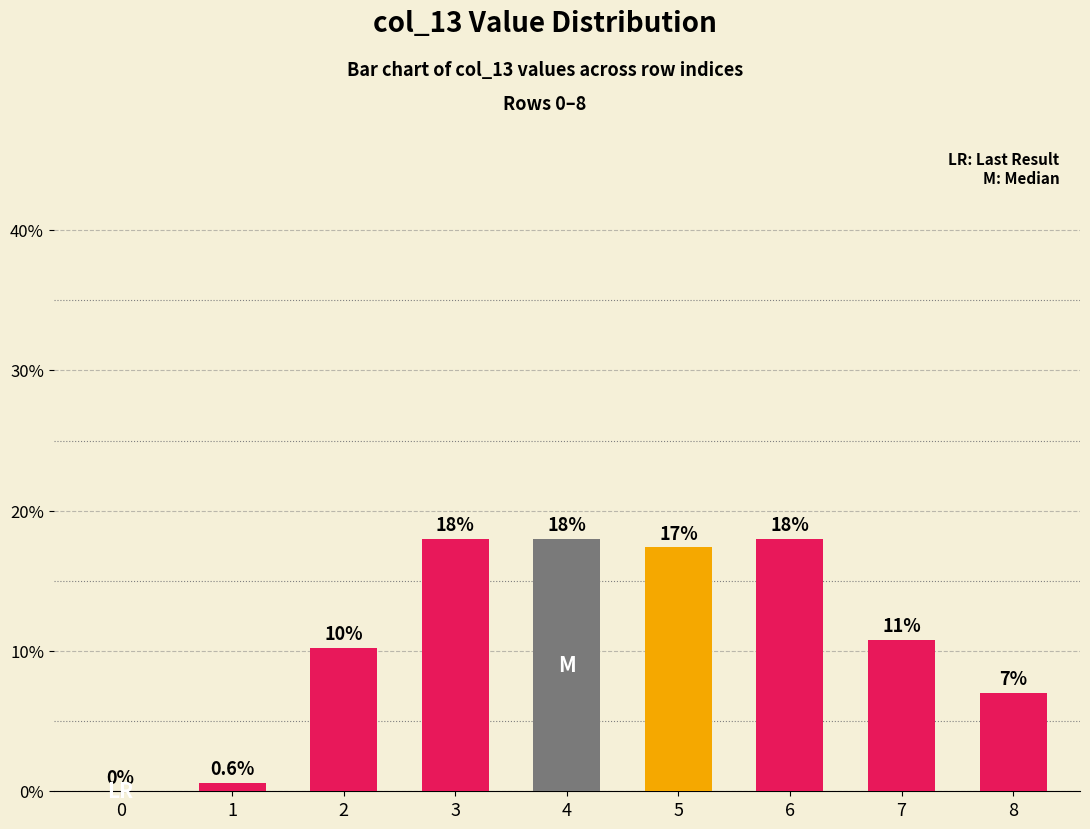

What is the sum of all values?

100.0